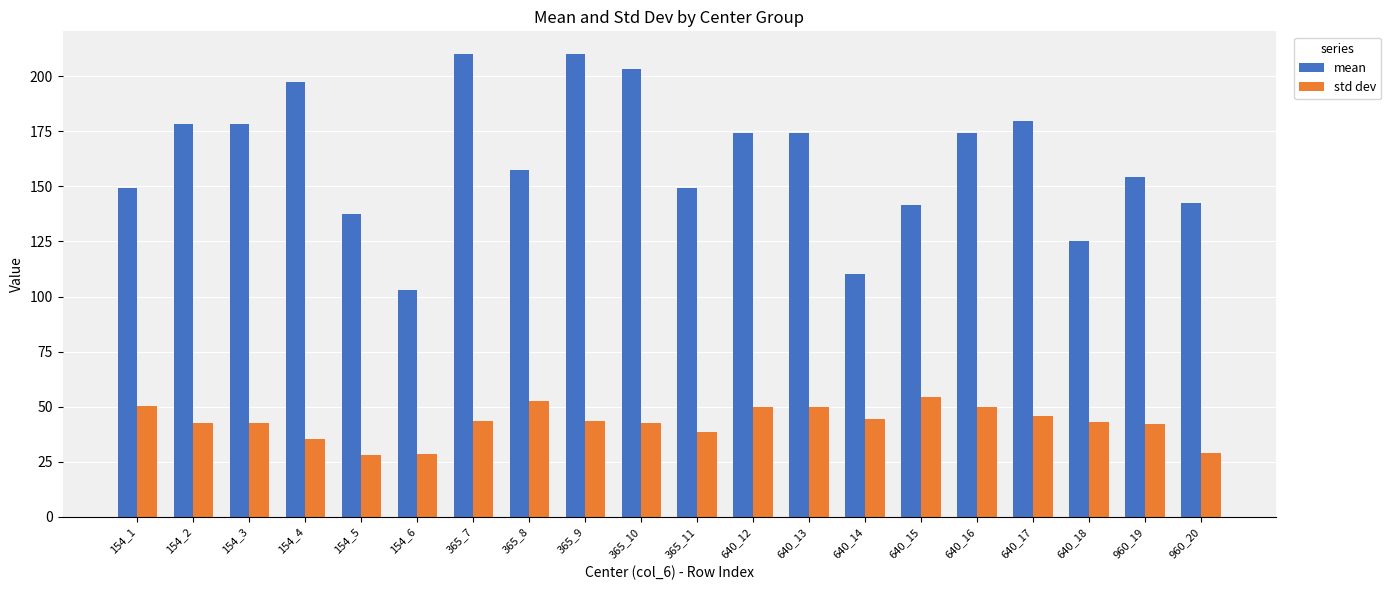

What is the value of the std dev bar at the 9th from the left?

43.5